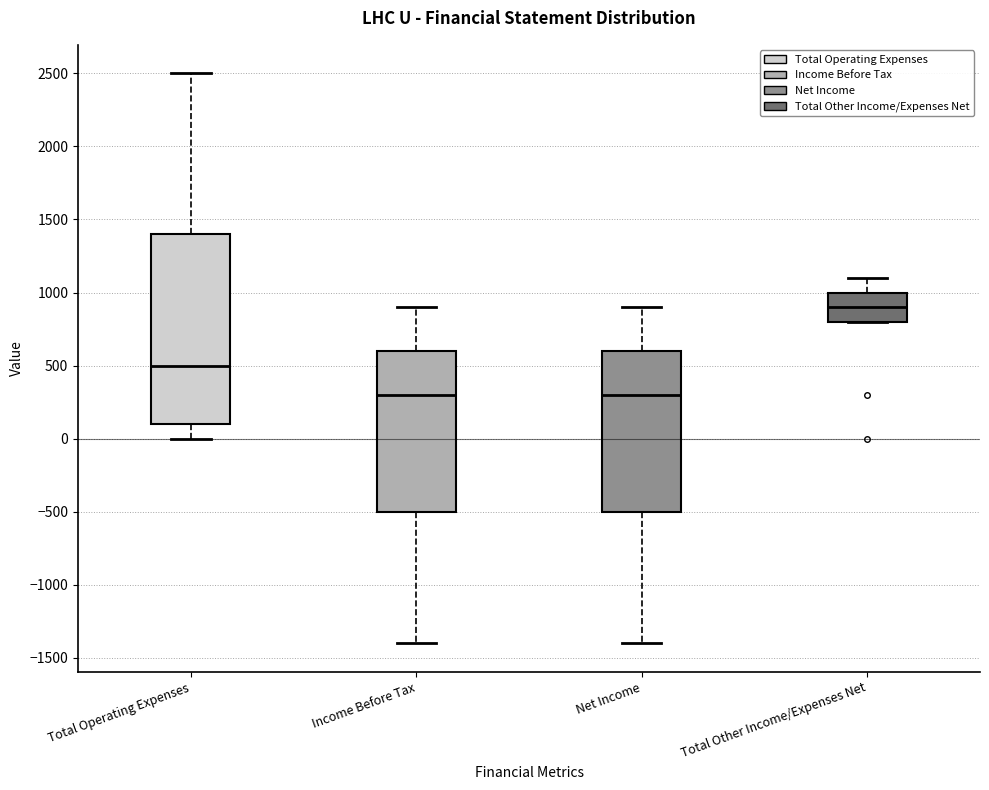

Reading left to right, read every box against the y-axis: the position of its median line, the range the box covers, and the ends of its whiskers. The values are not printed on the chart, so give them approximately, as read against the axis.

Total Operating Expenses: median 500, box 100 to 1400, whiskers 0 to 2500
Income Before Tax: median 300, box -500 to 600, whiskers -1400 to 900
Net Income: median 300, box -500 to 600, whiskers -1400 to 900
Total Other Income/Expenses Net: median 900, box 800 to 1000, whiskers 800 to 1100